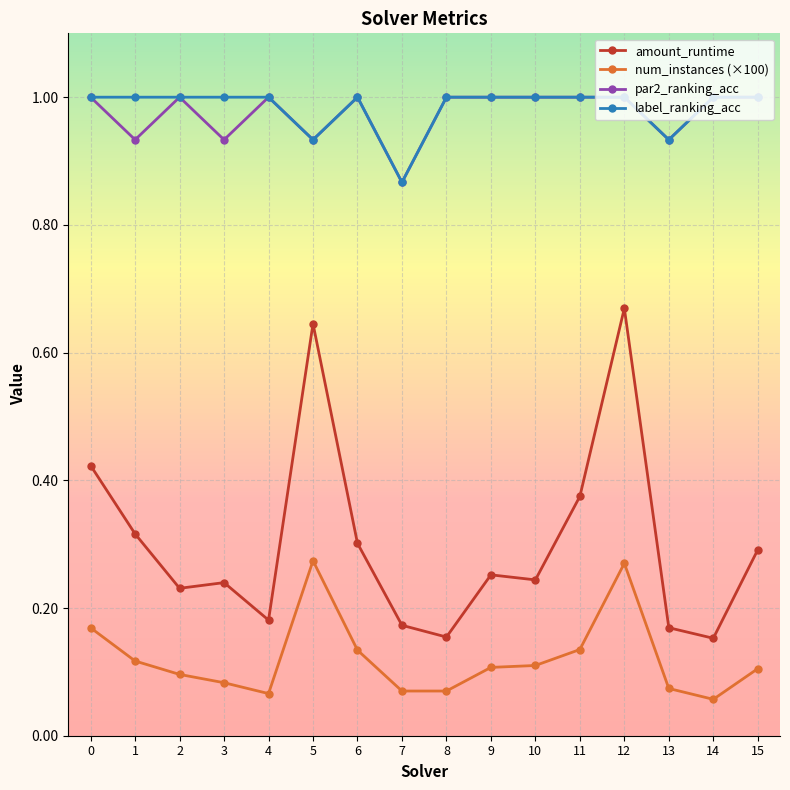

Count the num_instances (×100) values in the range 0 to 1.

16